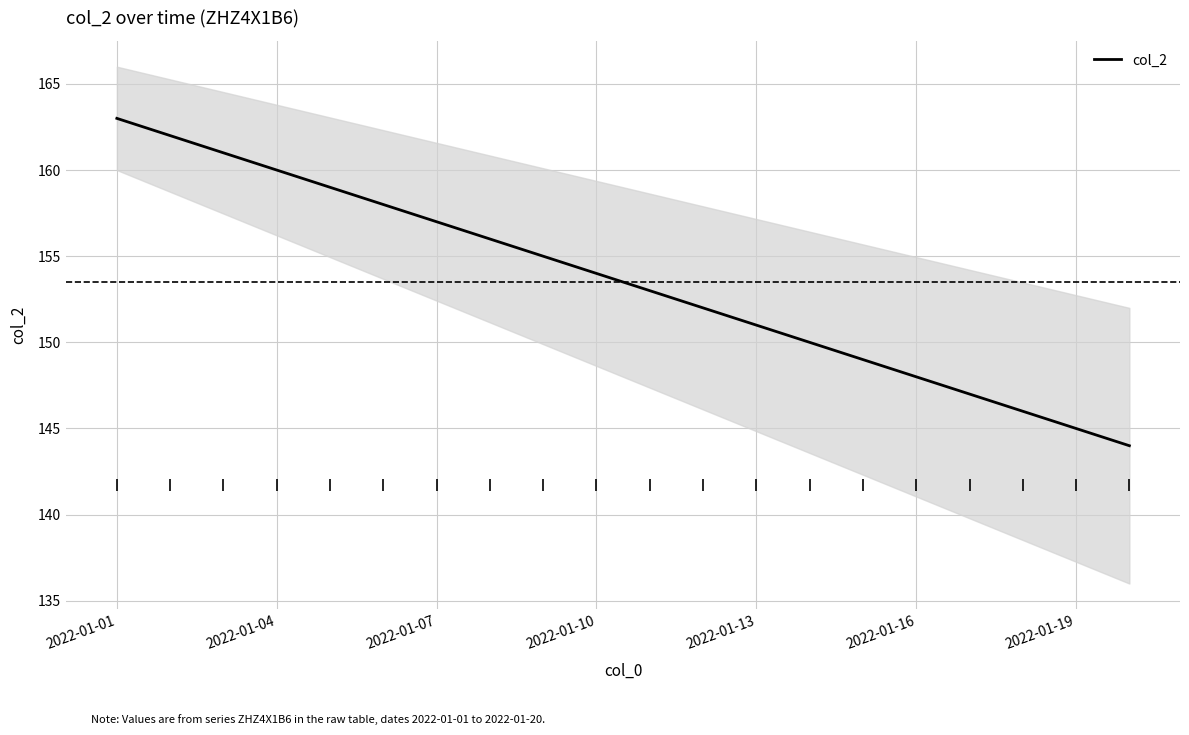

True or false: the data shows 203 at 16.

False